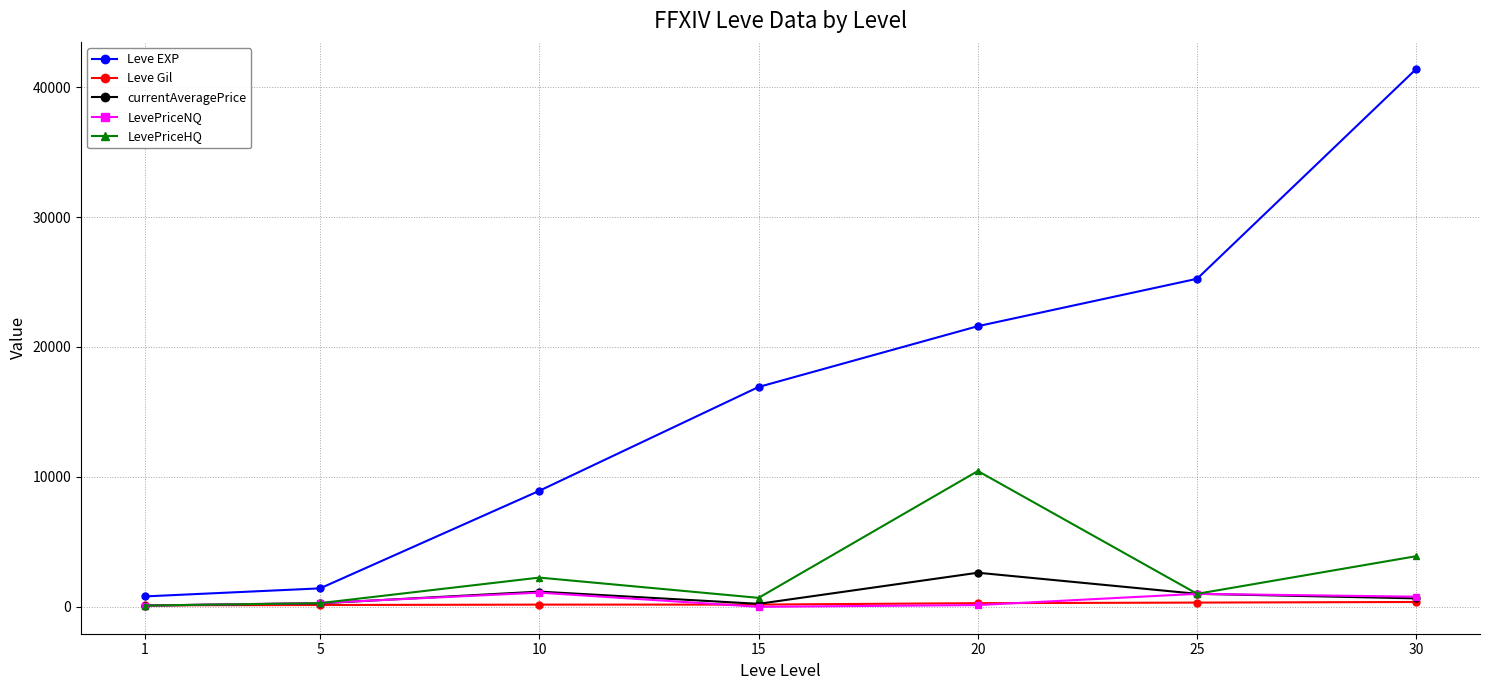

At which category is the sum across all series the highest?

30